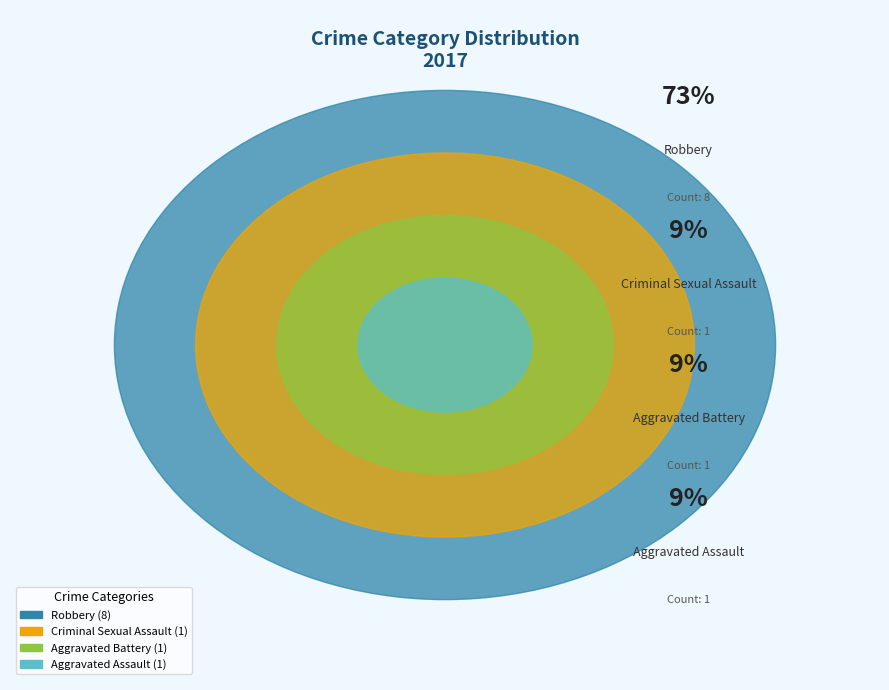

What is the largest slice in the pie chart?

Robbery